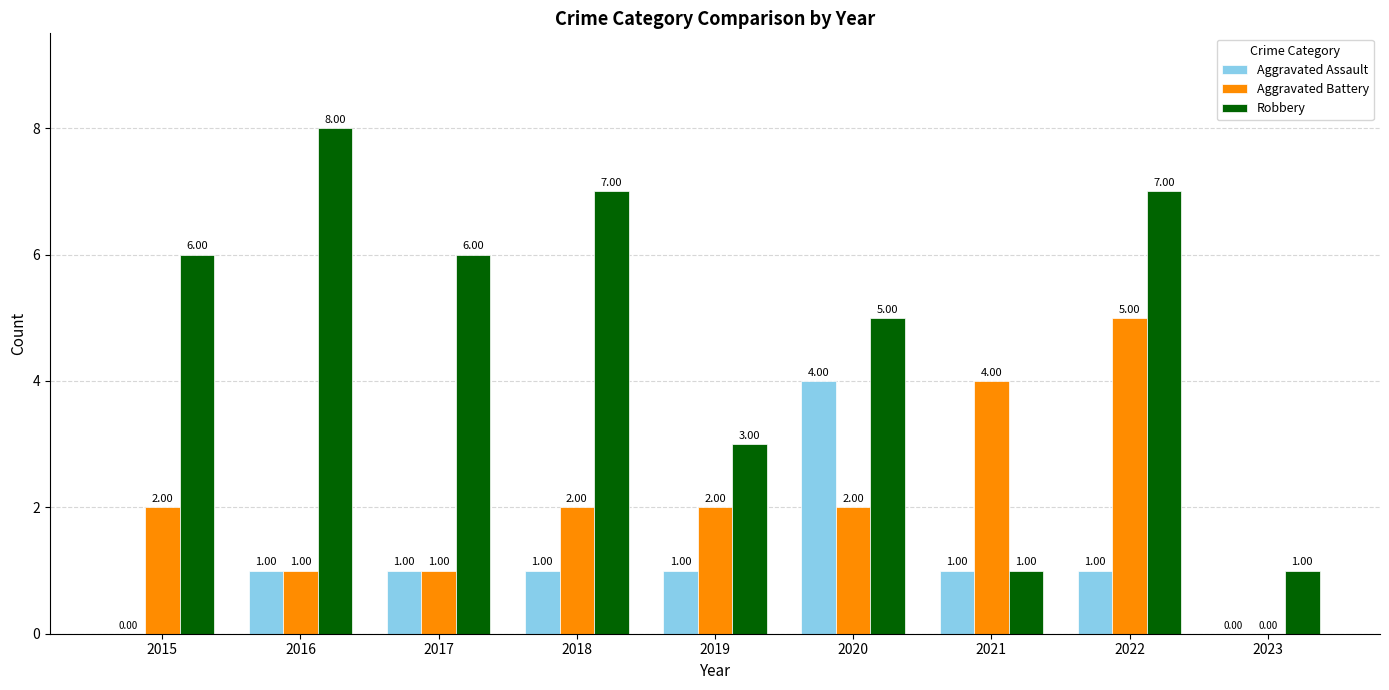

What is the spread (max minus min) of values at 2021?

3